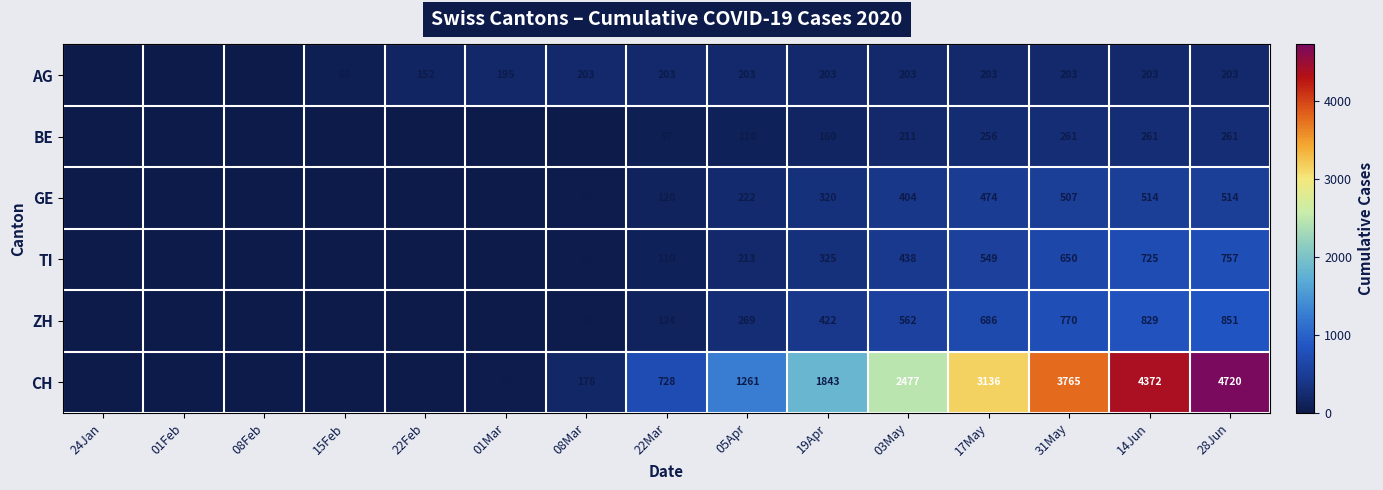

True or false: GE has a value of 0 at 24Jan.

True